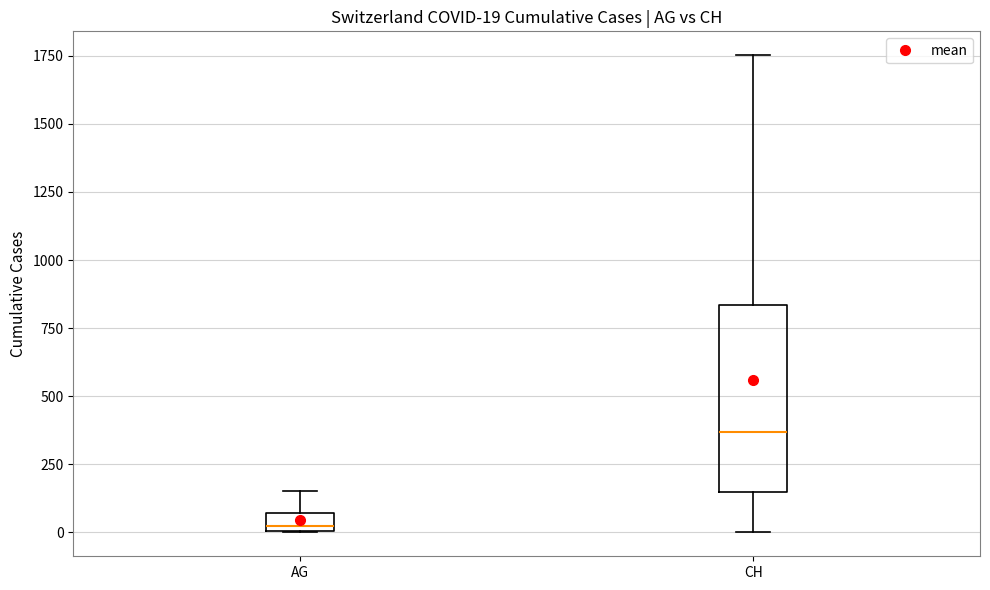

Which box's median line is the lowest?

AG